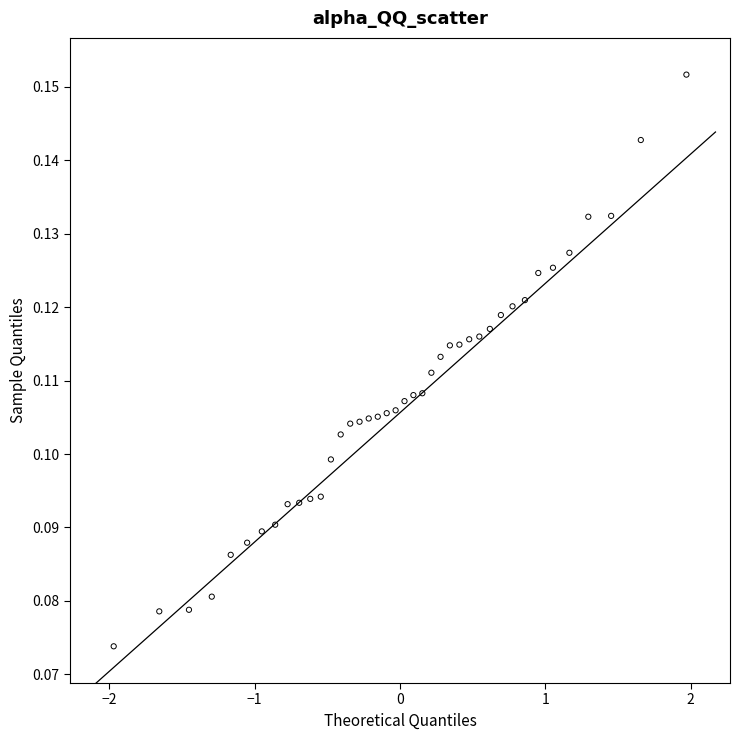

What is the range of X values (max minus min)?

3.9